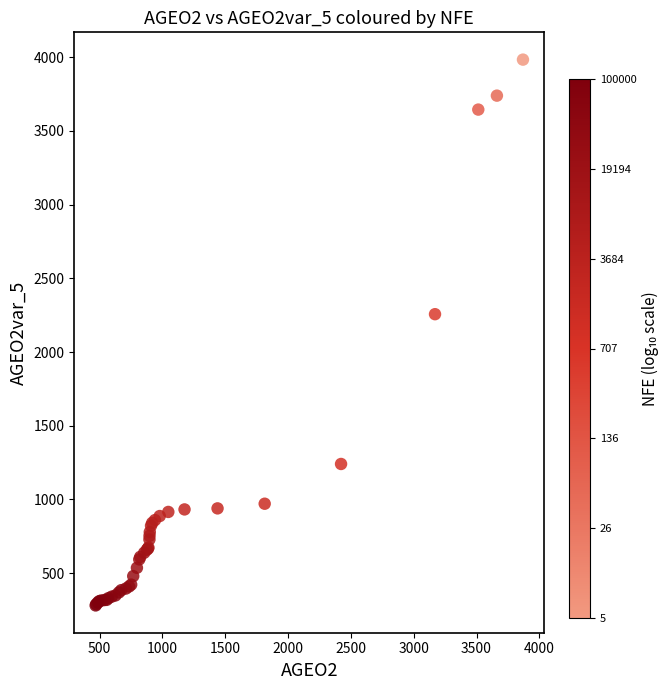

What Y value in the scatter plot is closest to 2132?

2256.7